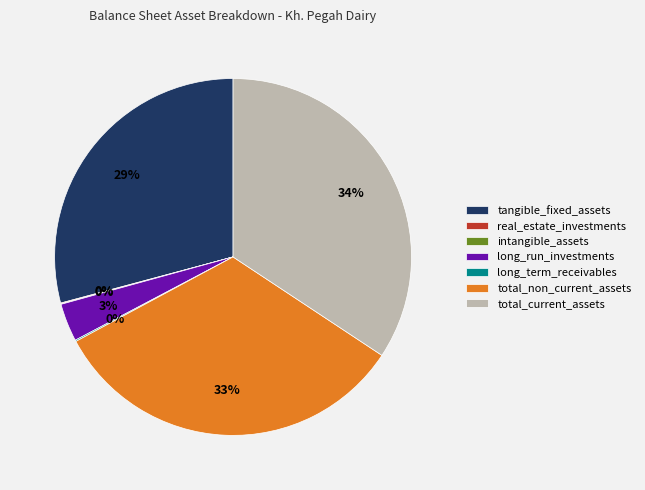

To the nearest percent, what portion does long_run_investments represent?

3%